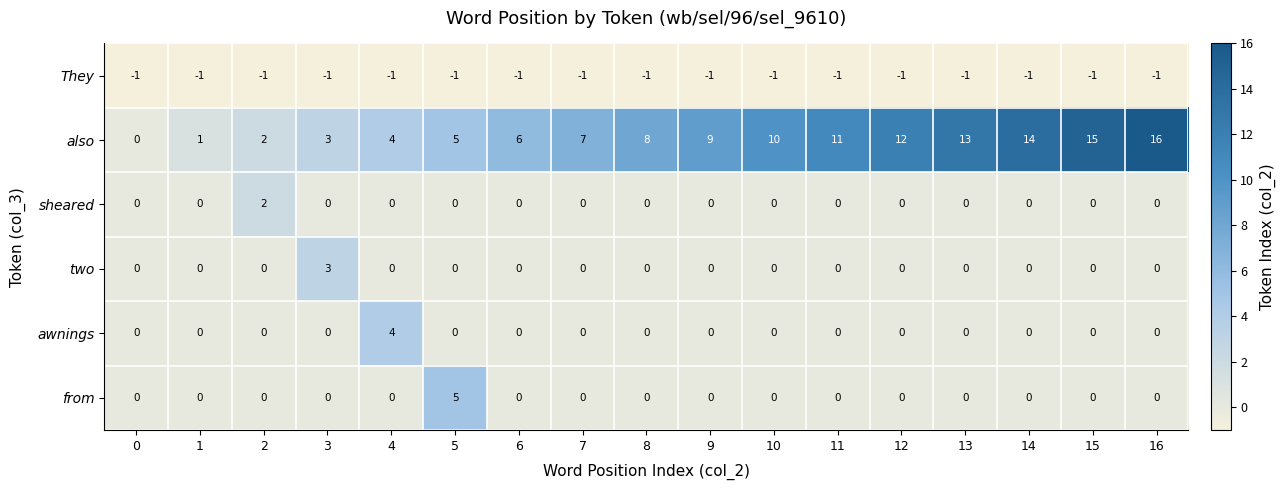

At which category is the sum across all series the highest?

16